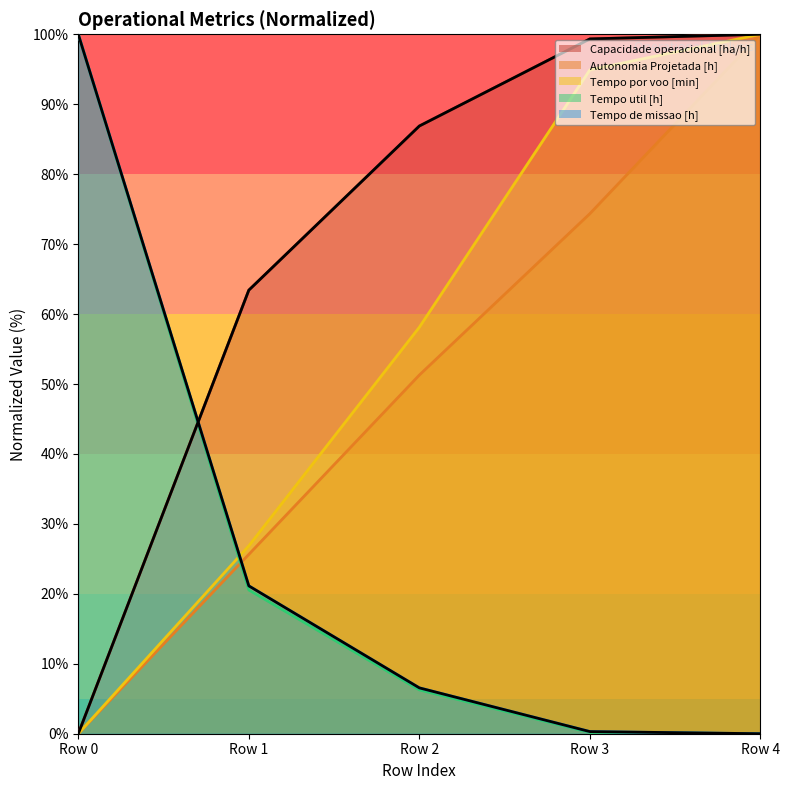

What is the greatest value displayed?

100.0